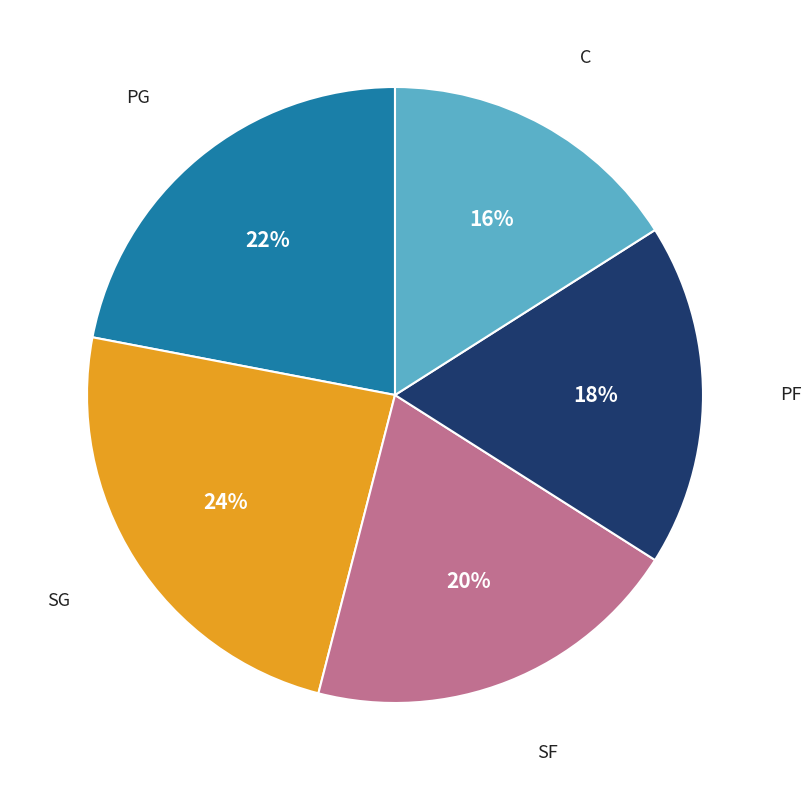

To the nearest percent, what is the average slice percentage?

20%